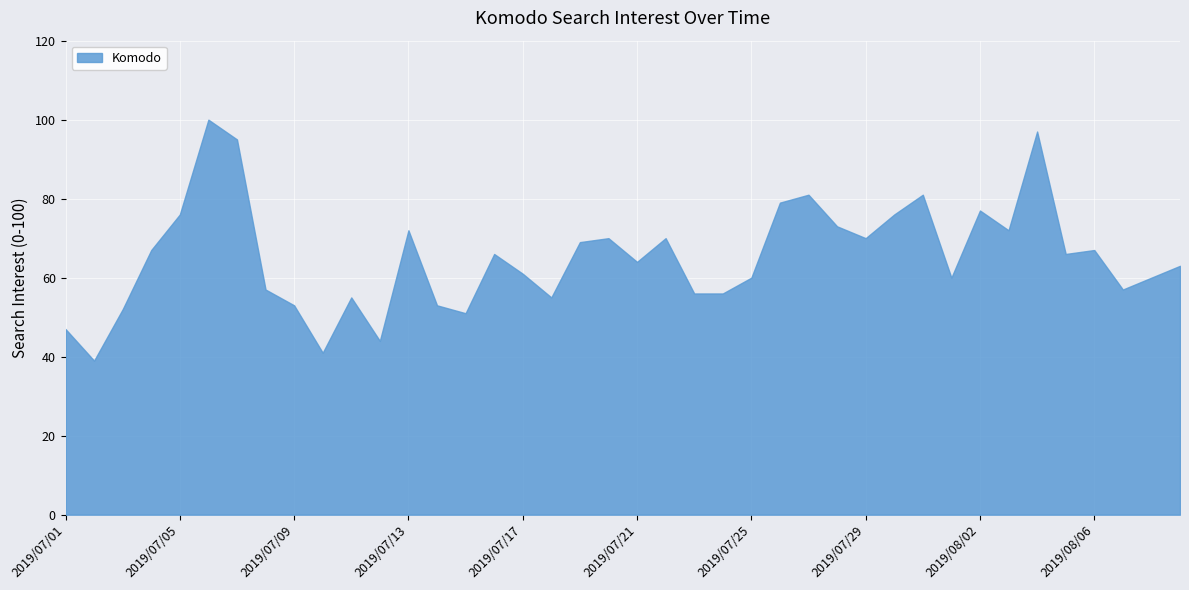

What is the change in value from 2019/07/07 to 2019/08/02?

-18